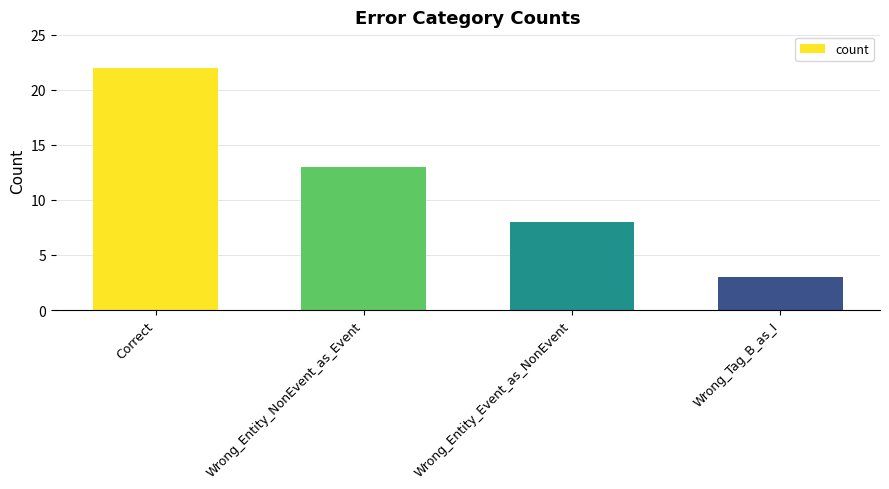

Is it true that the value at Correct is 32?

False